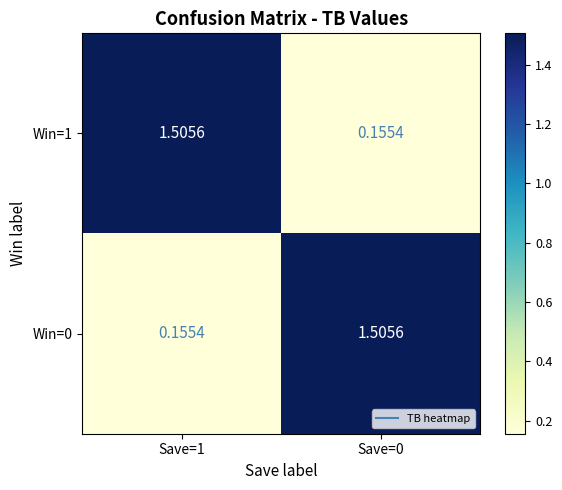

Is the value of Win=0 at Save=1 greater than the value of Win=1 at Save=1?

No